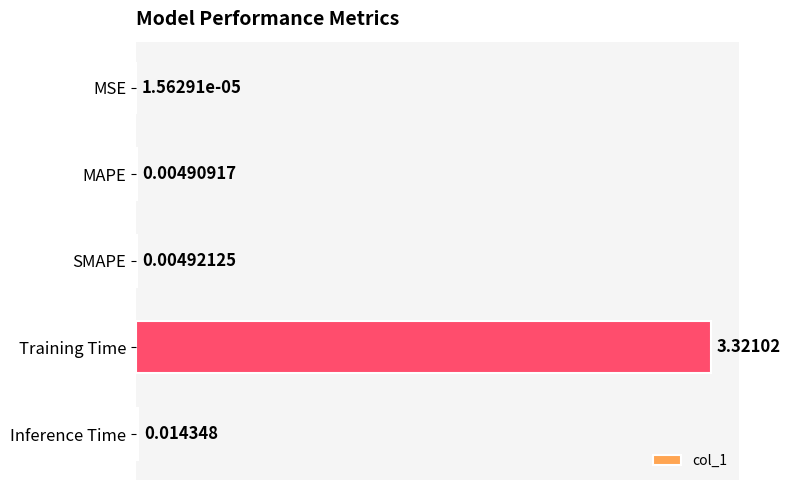

Which label corresponds to the largest value in the chart?

Training Time